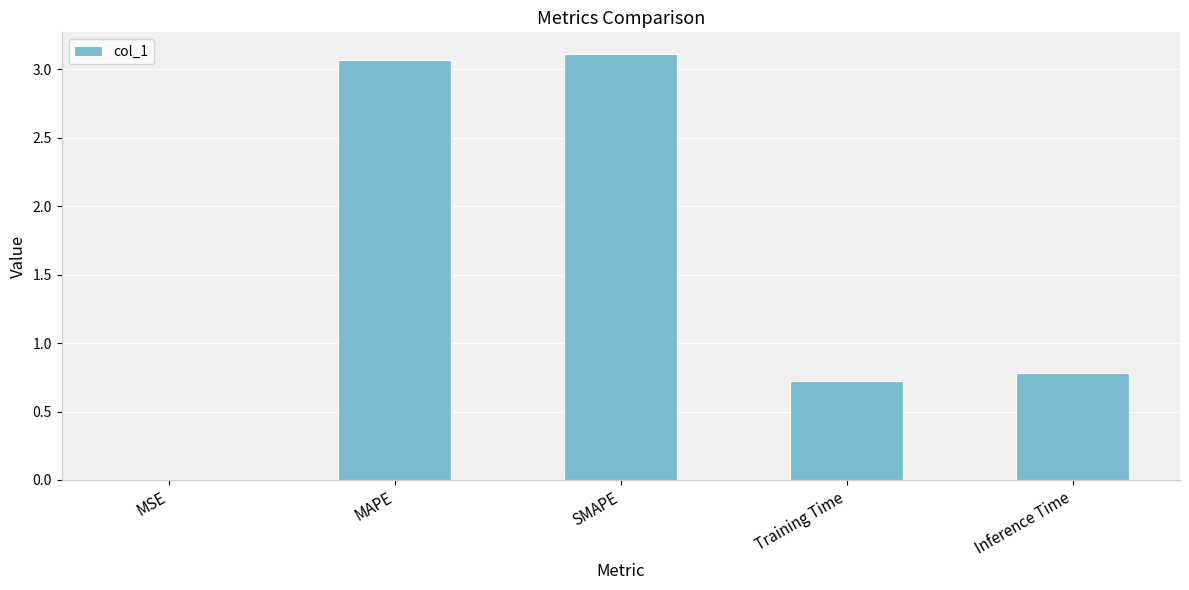

The value at Training Time is 0.5. True or false?

False